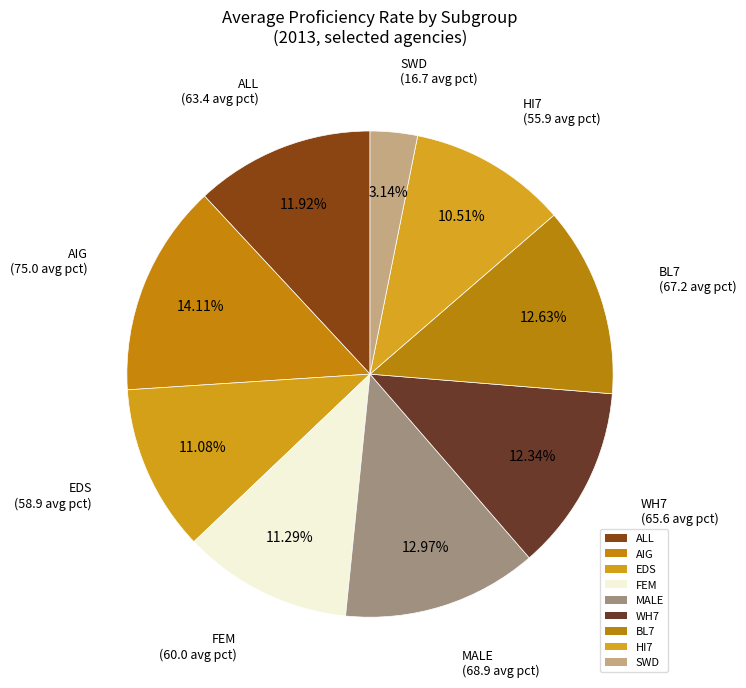

How many slices are in this pie chart?

9